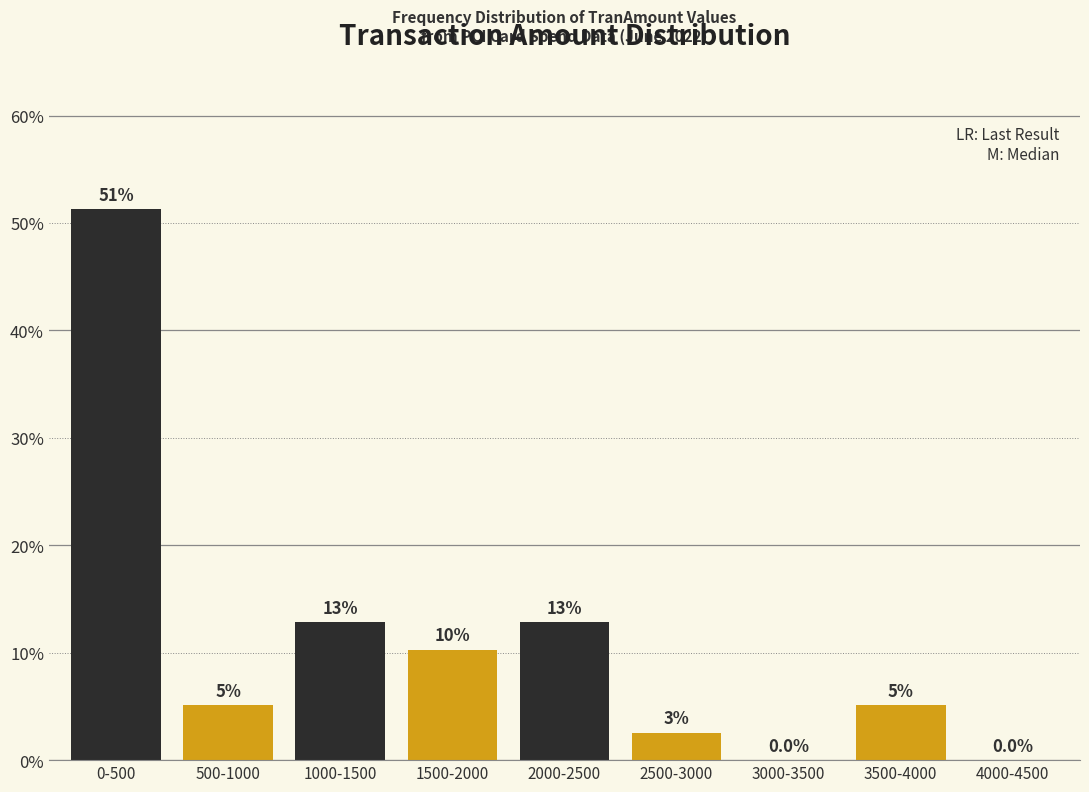

Are the bars horizontal?

No